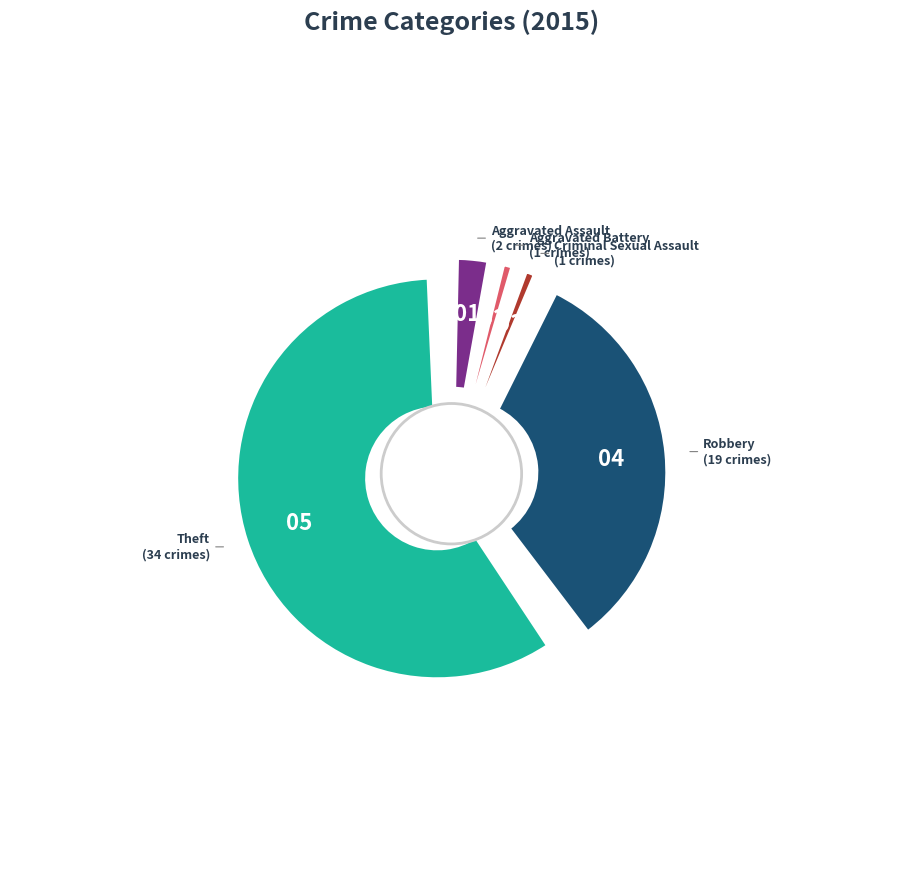

True or false: Aggravated Assault accounts for 9% of the total.

False